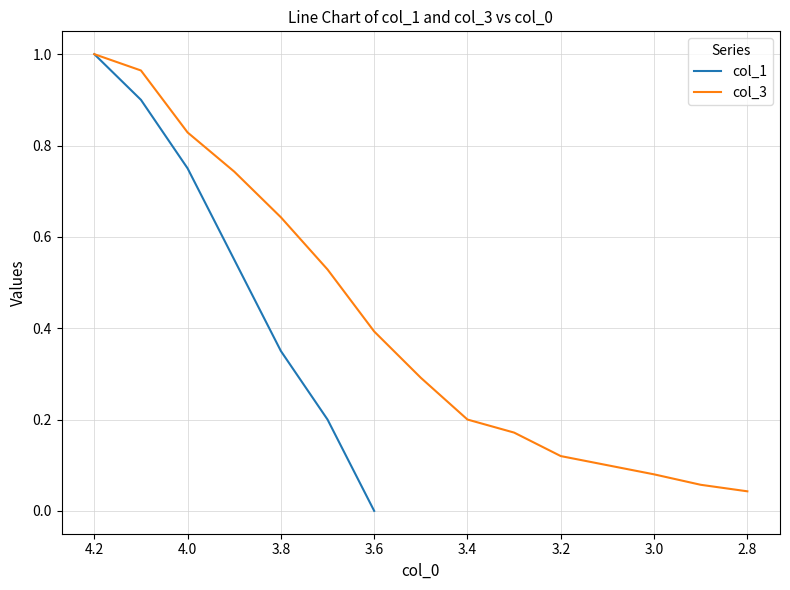

True or false: col_1 and col_3 intersect in this chart.

False